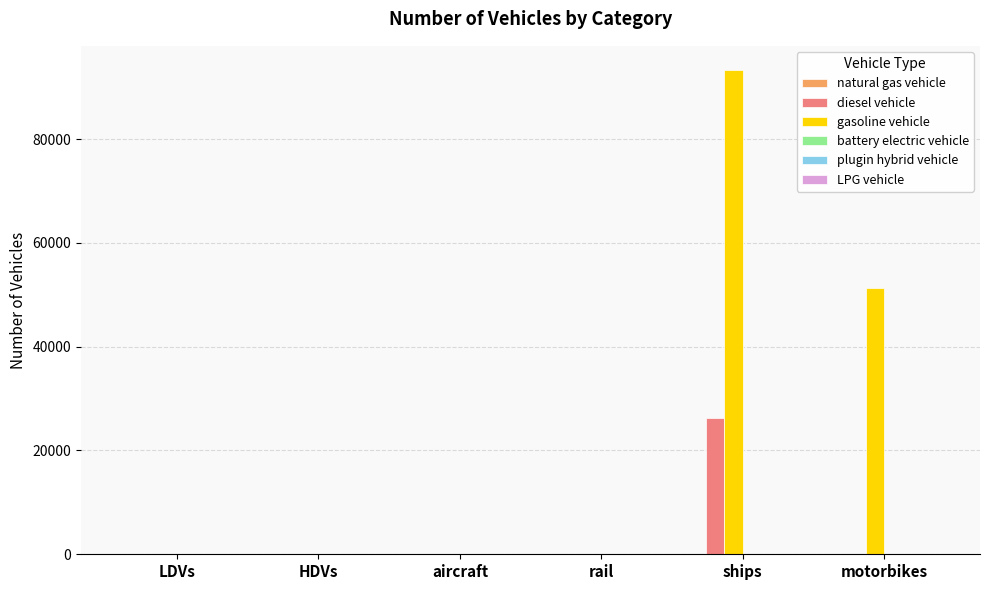

At which category does the chart reach its peak across all series?

ships